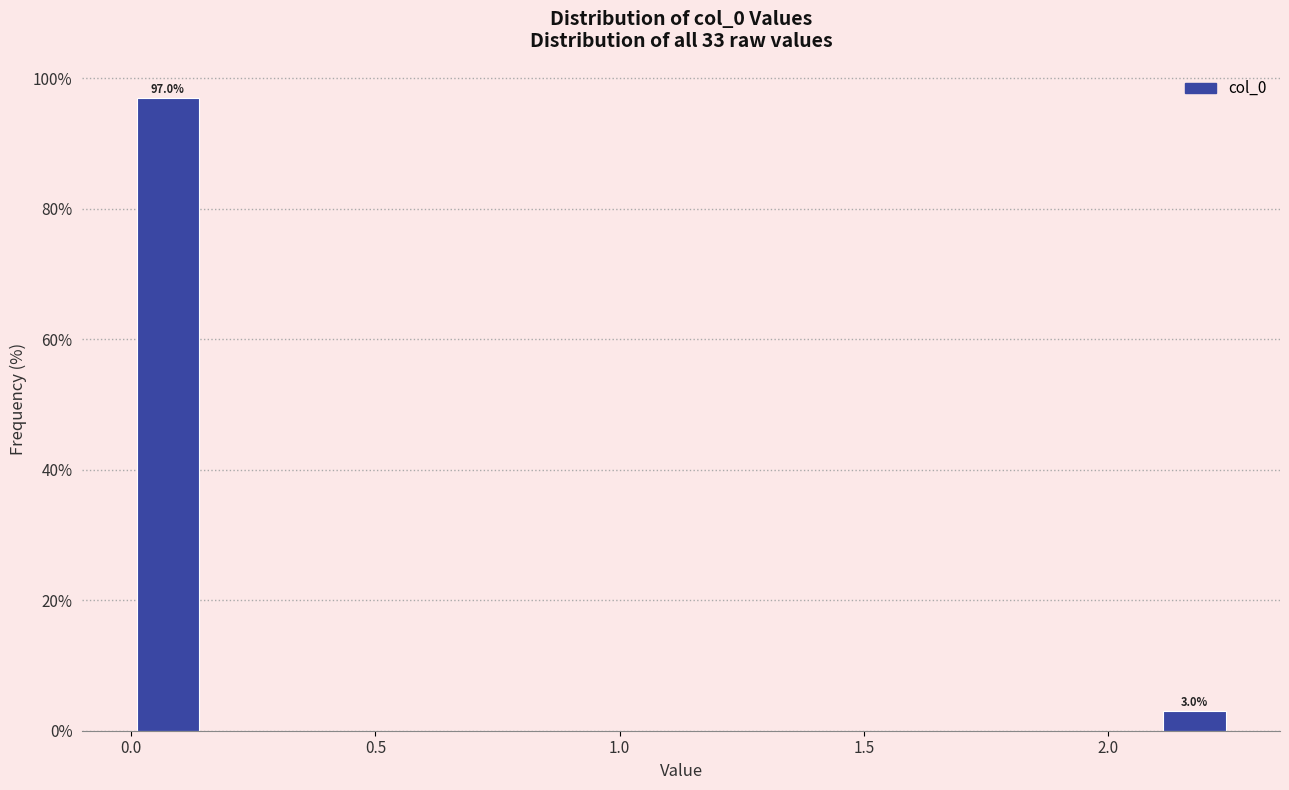

Read against the x-axis, roughly where is the centre of the tallest bar?

0.05